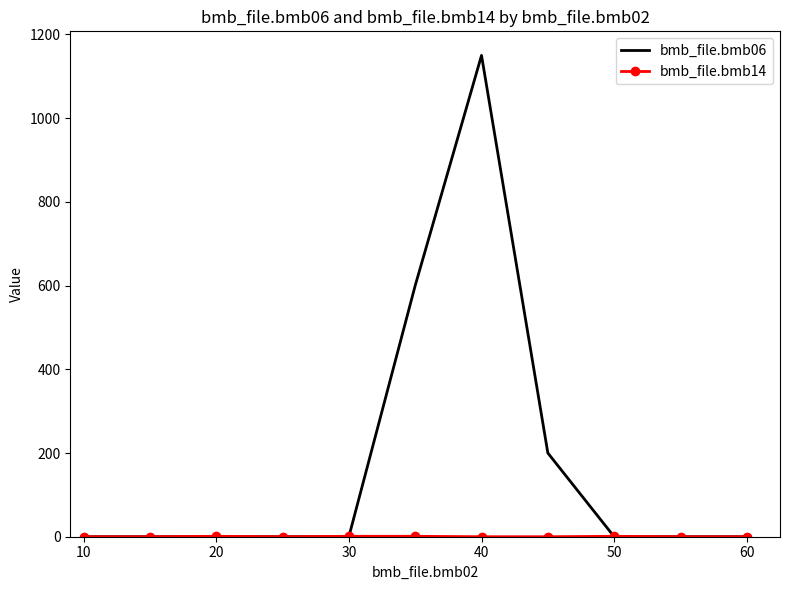

What is the greatest value displayed?

1150